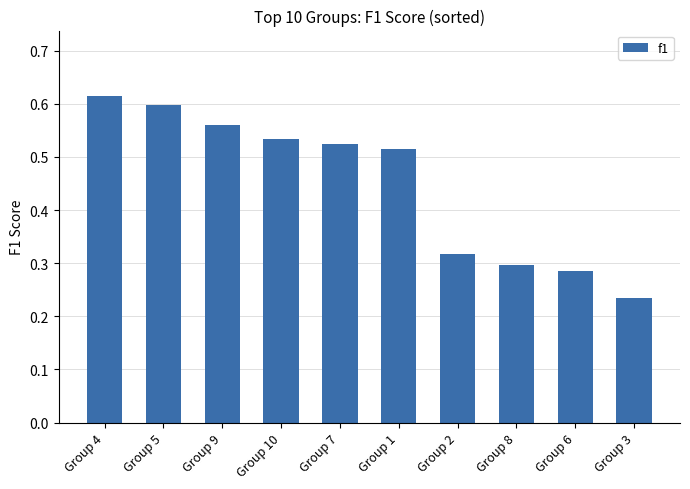

What position from the left is Group 6?

9